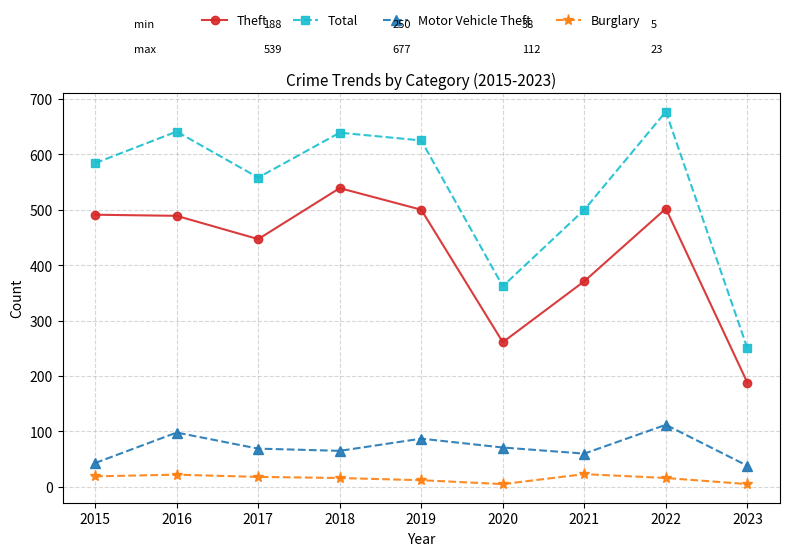

List the series in order of their peak value, highest first.

Total, Theft, Motor Vehicle Theft, Burglary